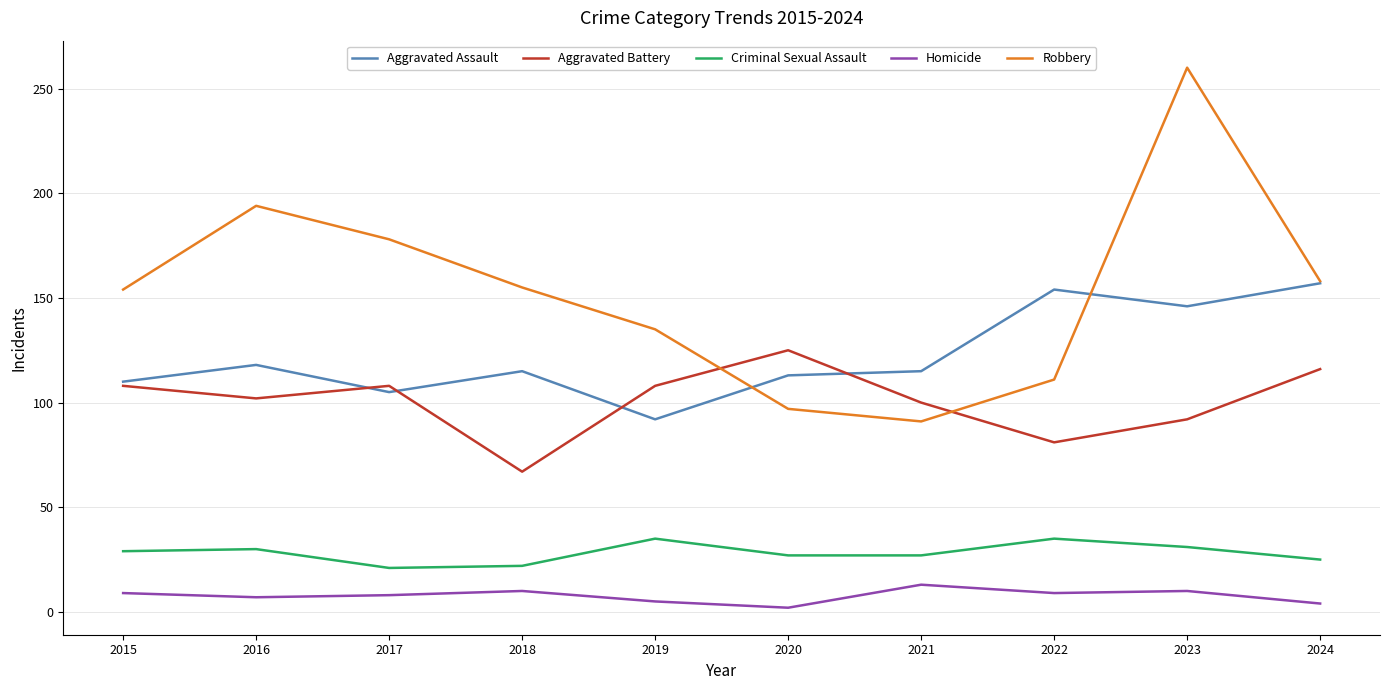

What is the approximate value of Aggravated Assault at 2019, to the nearest 5?

90